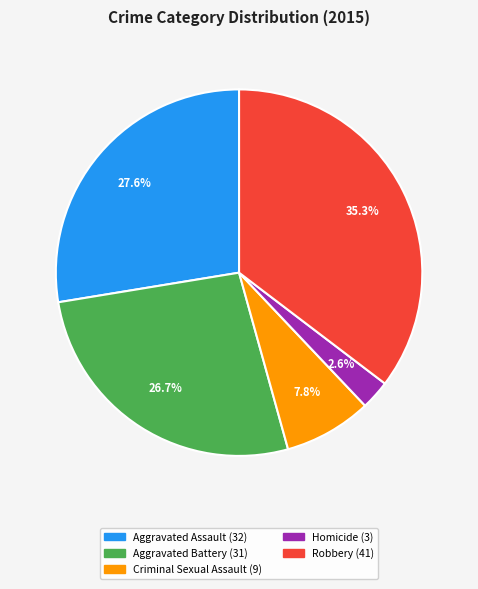

To the nearest percent, what percentage of the pie is Criminal Sexual Assault?

8%